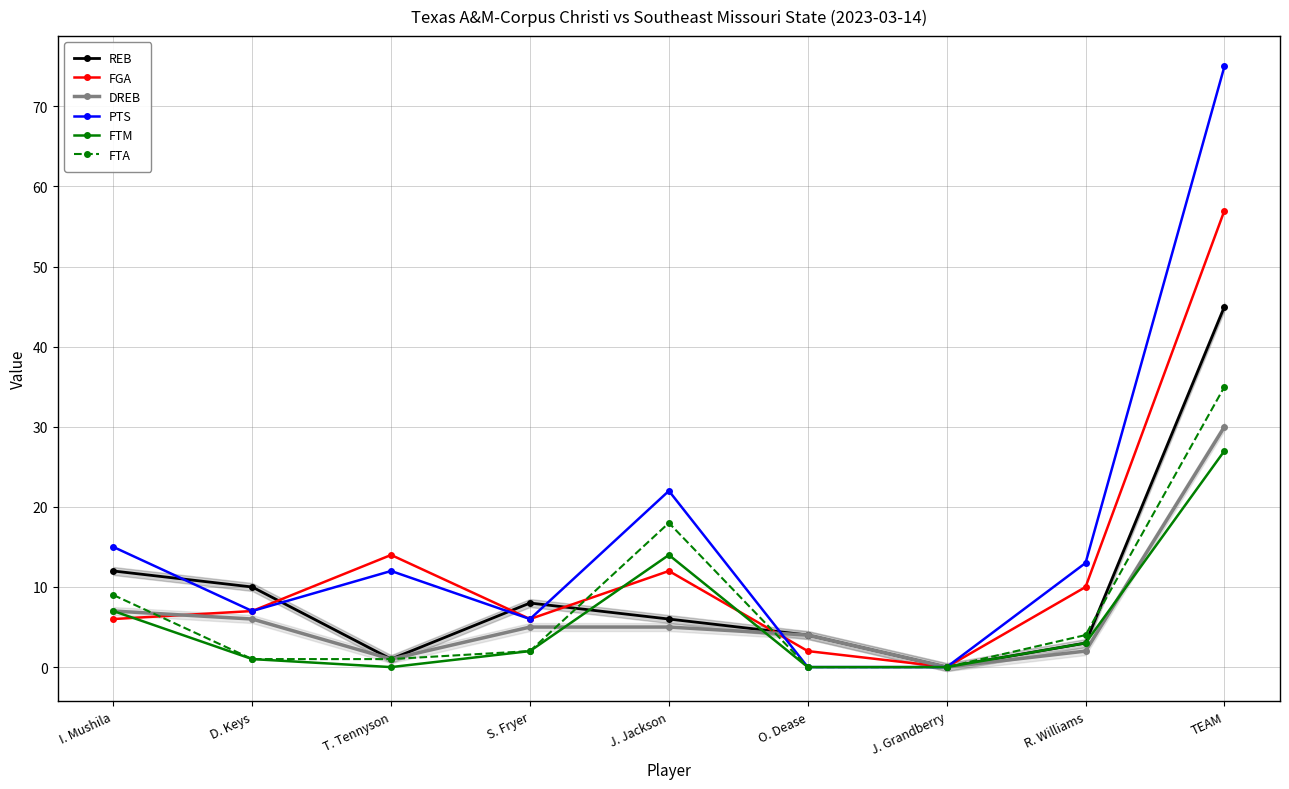

True or false: FTM has a value of 15 at J. Grandberry.

False